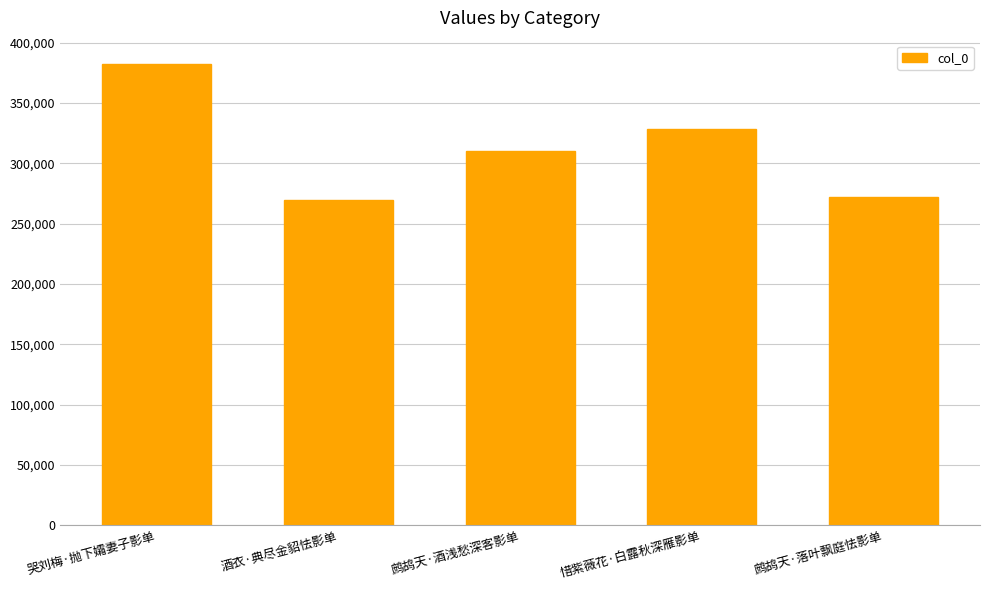

What position from the left is 惜紫薇花·白露秋深雁影单?

4